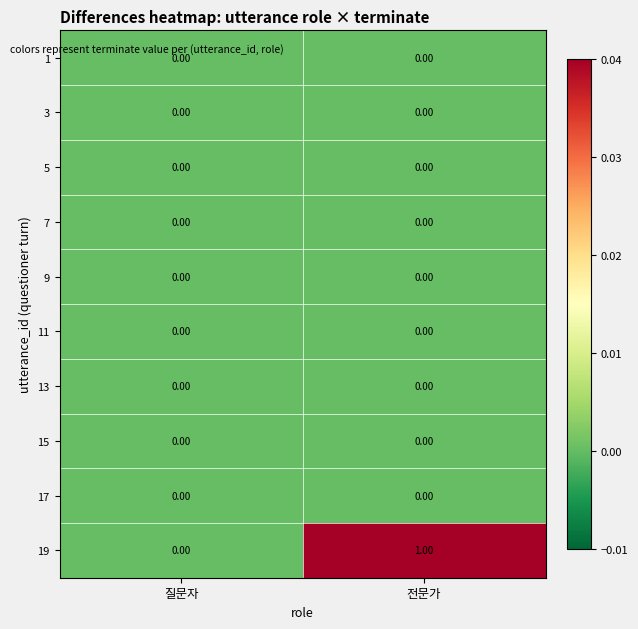

At which category is the sum across all series the highest?

전문가